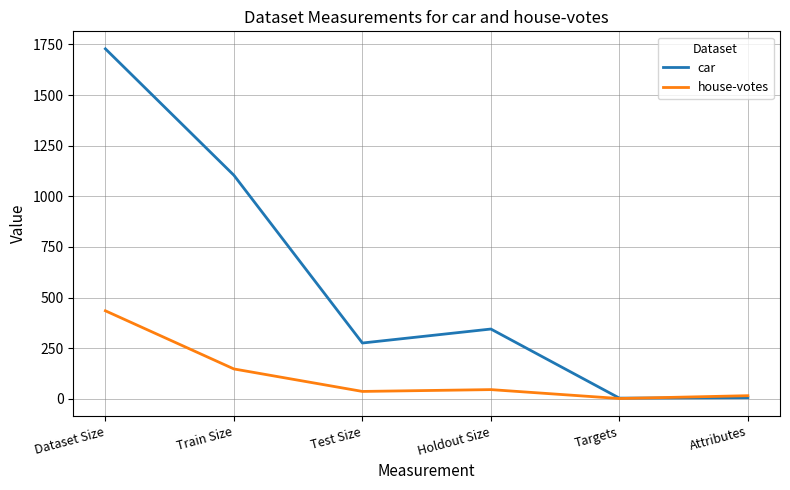

What is the sum of the house-votes values at Holdout Size and Test Size?

83